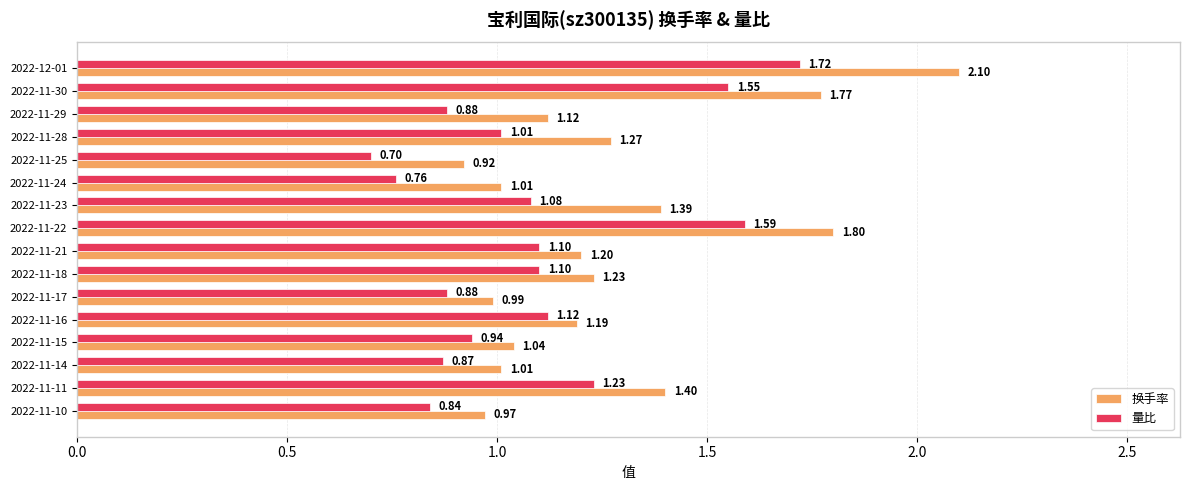

List the series in order of their overall mean, highest first.

换手率, 量比